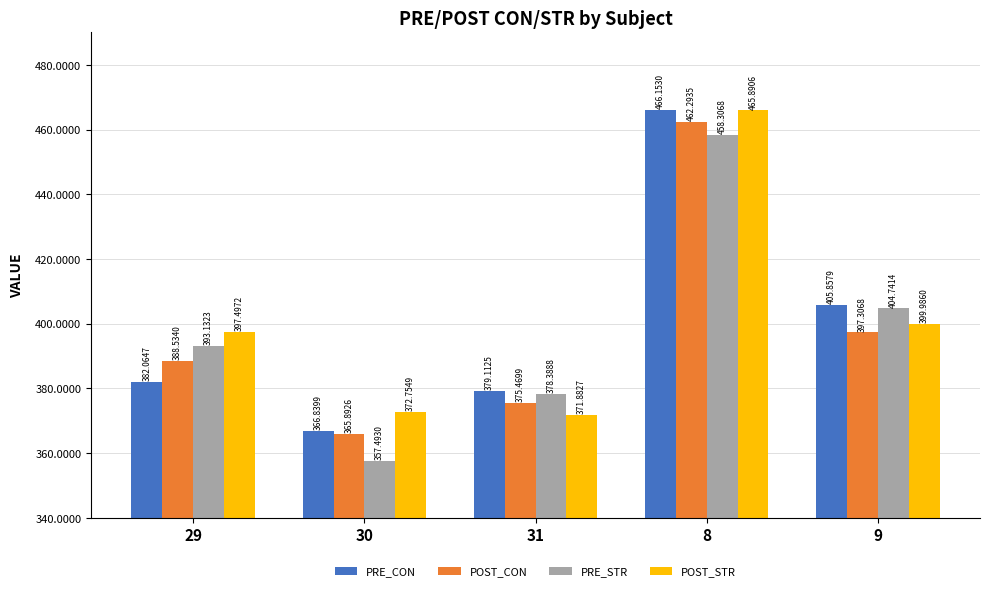

What position from the left is 30?

2